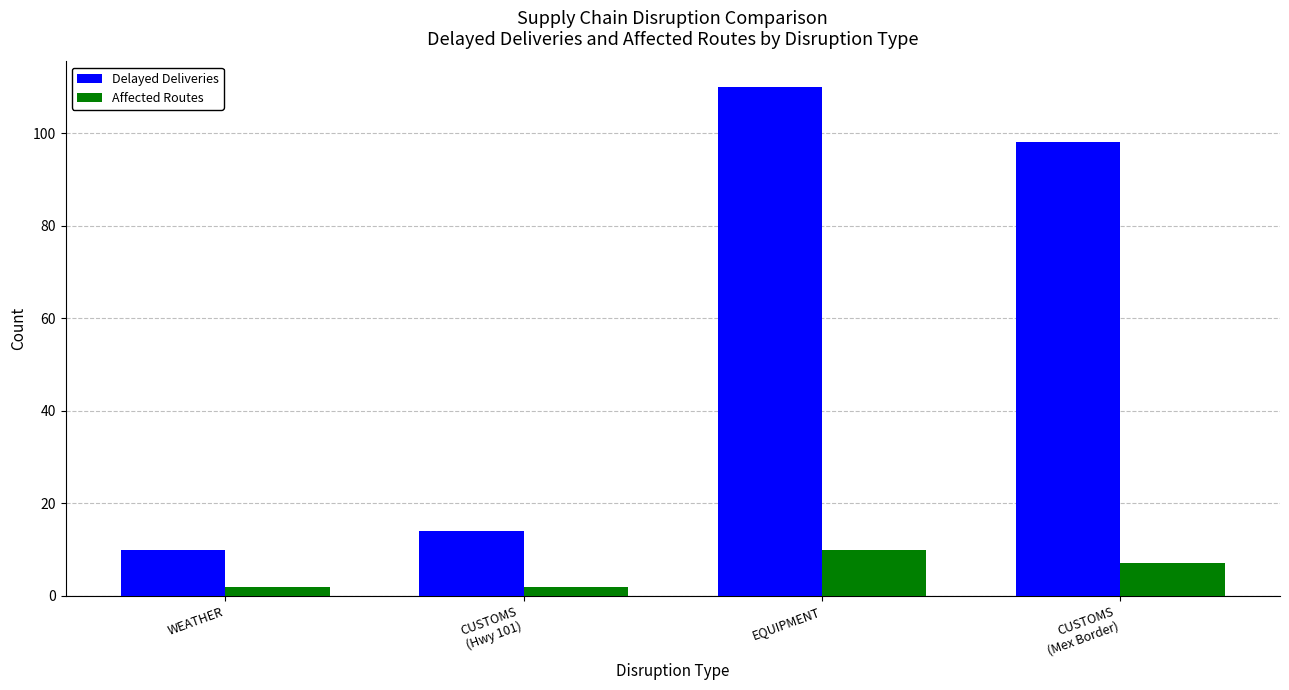

What is the value of the Delayed Deliveries bar at the 2nd from the left?

14